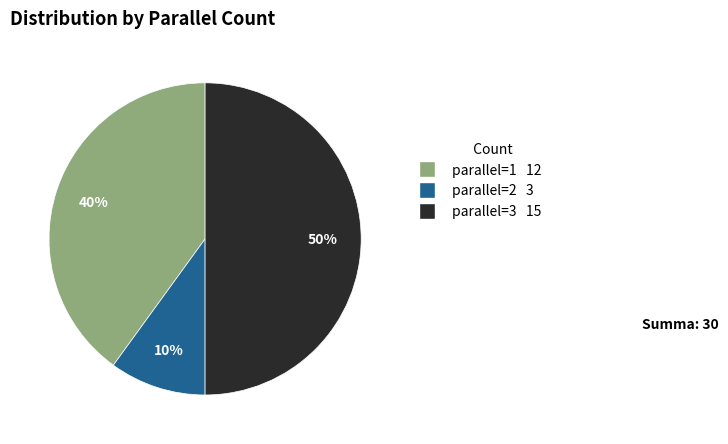

To the nearest percent, what is the difference between the largest and smallest slice percentages?

40%